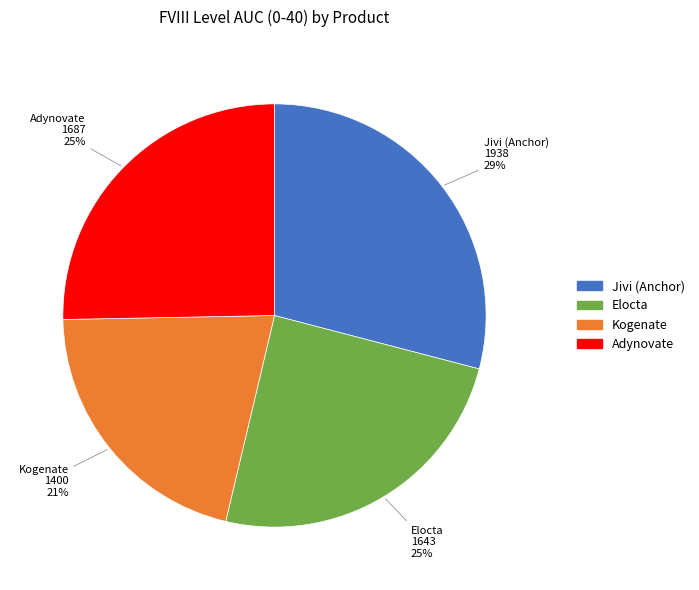

What percentage is the Adynovate slice, to the nearest percent?

25%